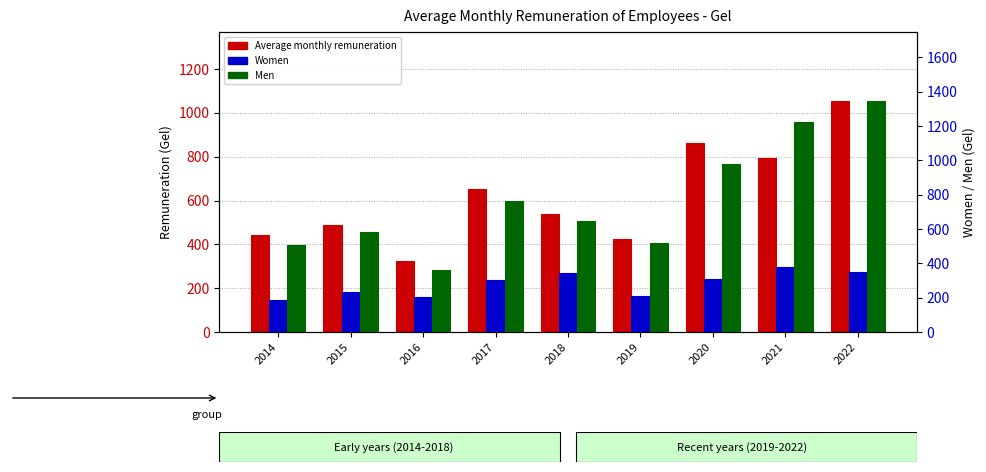

What is the maximum value shown in the chart?

1343.7